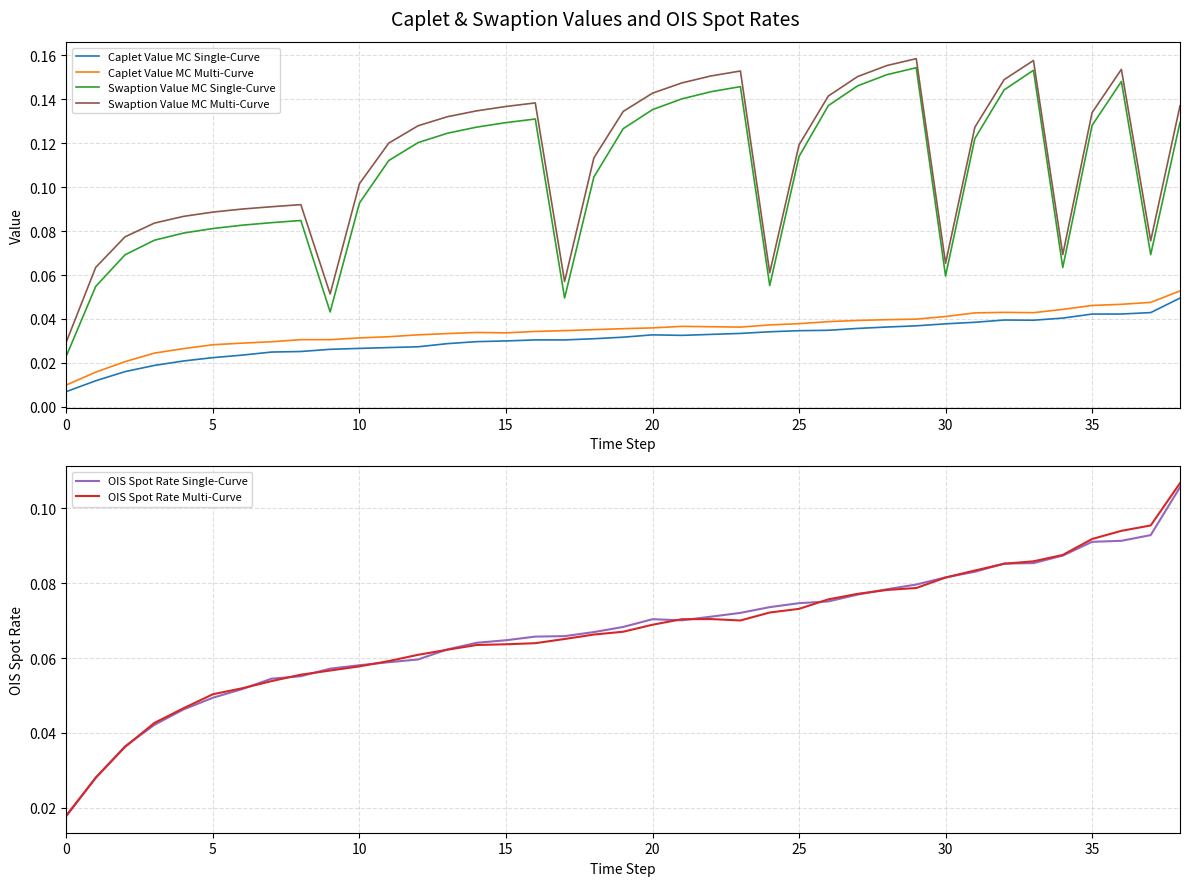

What are all the series names shown in the legend?

Caplet Value MC Single-Curve, Caplet Value MC Multi-Curve, Swaption Value MC Single-Curve, Swaption Value MC Multi-Curve, OIS Spot Rate Single-Curve, OIS Spot Rate Multi-Curve